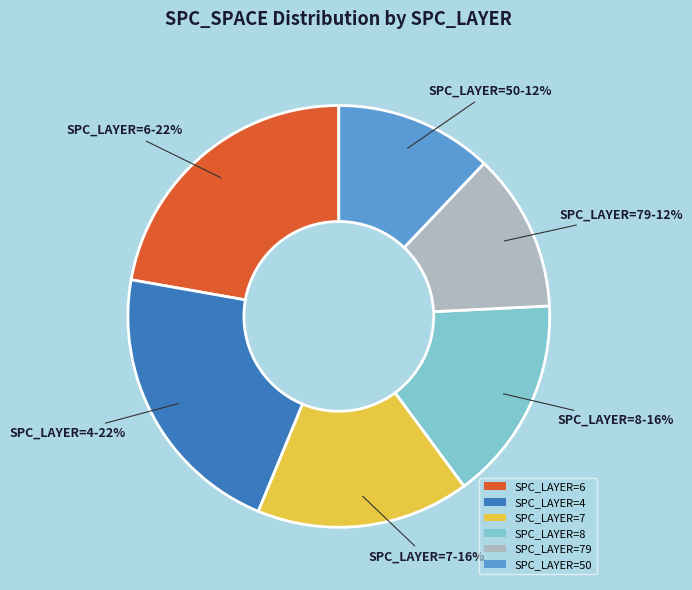

Between SPC_LAYER=6 and SPC_LAYER=79, which is larger?

SPC_LAYER=6